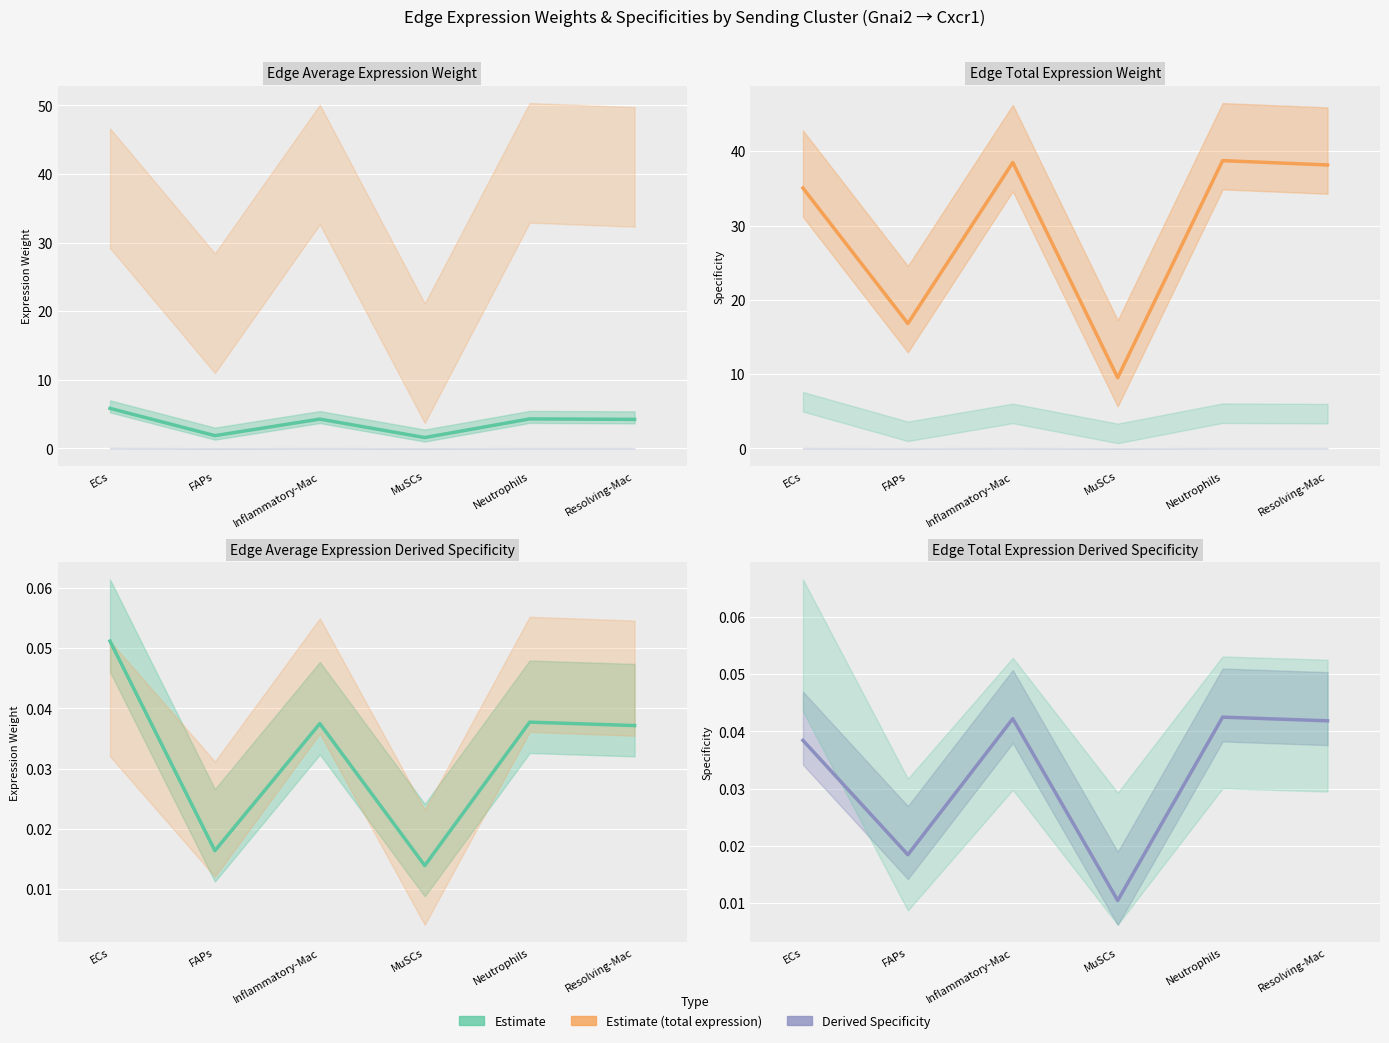

Is the value of Edge average expression derived specificity (line) at Inflammatory-Mac greater than the value of Edge total expression derived specificity (line) at MuSCs?

Yes